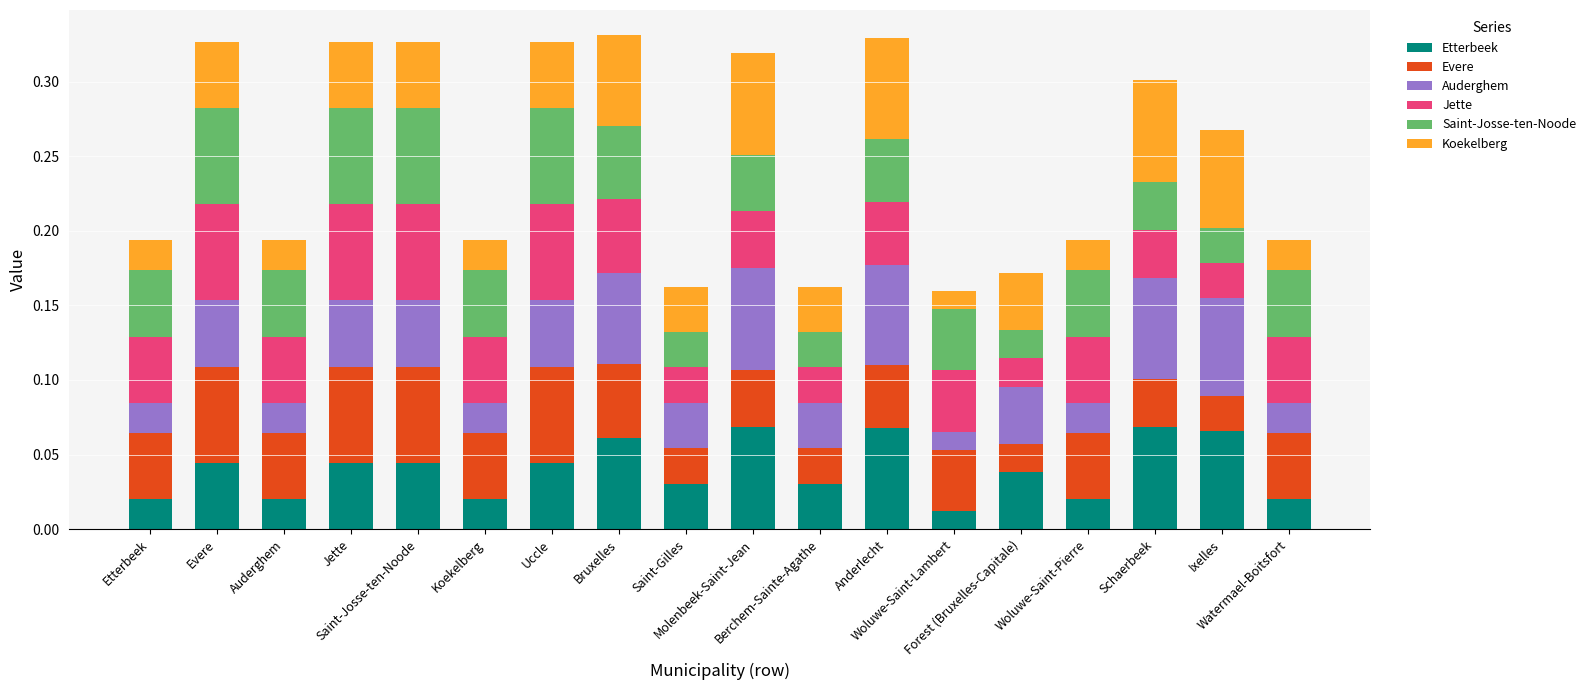

How many bars are there in total?

18